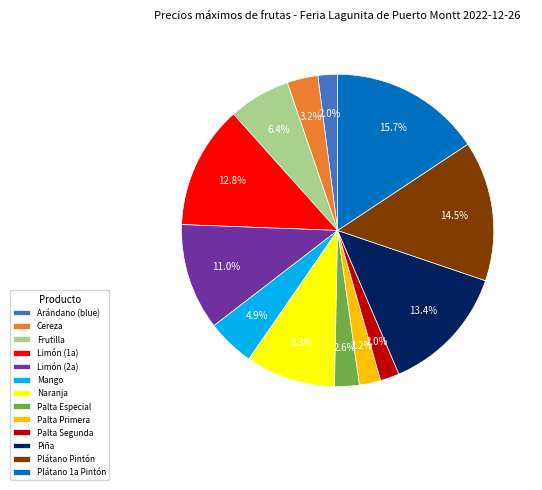

Between Plátano 1a Pintón and Arándano (blue), which is larger?

Plátano 1a Pintón